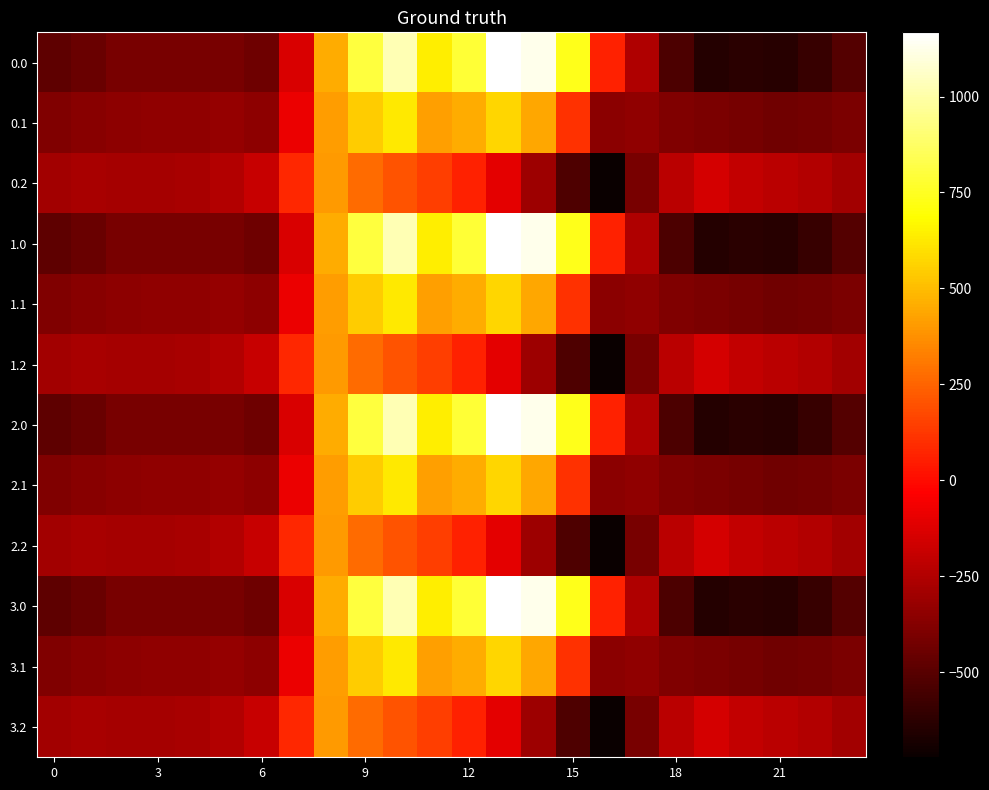

Reading left to right, transcribe all the data shown in this chart.

0.0: -482.0	-449.5	-410.3	-404.4	-404.9	-410.8	-435.0	-136.4	454.2	804.0	1023.2	640.9	784.4	1167.2	1128.3	739.0	67.6	-250.3	-529.6	-644.5	-629.9	-638.4	-592.3	-511.3
0.1: -384.6	-361.1	-347.9	-342.7	-339.6	-329.5	-345.2	-81.6	412.6	542.1	628.1	415.4	456.1	574.0	438.6	111.1	-353.7	-340.1	-388.5	-399.7	-414.5	-432.4	-419.9	-399.4
0.2: -287.1	-272.7	-285.5	-281.0	-274.4	-248.1	-187.1	77.9	407.2	271.1	202.5	149.1	65.2	-104.4	-301.9	-522.2	-721.2	-409.5	-223.1	-151.1	-199.2	-226.4	-247.4	-287.5
1.0: -482.0	-449.5	-410.3	-404.4	-404.9	-410.8	-435.0	-136.4	454.2	804.0	1023.2	640.9	784.4	1167.2	1128.3	739.0	67.6	-250.3	-529.6	-644.5	-629.9	-638.4	-592.3	-511.3
1.1: -384.6	-361.1	-347.9	-342.7	-339.6	-329.5	-345.2	-81.6	412.6	542.1	628.1	415.4	456.1	574.0	438.6	111.1	-353.7	-340.1	-388.5	-399.7	-414.5	-432.4	-419.9	-399.4
1.2: -287.1	-272.7	-285.5	-281.0	-274.4	-248.1	-187.1	77.9	407.2	271.1	202.5	149.1	65.2	-104.4	-301.9	-522.2	-721.2	-409.5	-223.1	-151.1	-199.2	-226.4	-247.4	-287.5
2.0: -482.0	-449.5	-410.3	-404.4	-404.9	-410.8	-435.0	-136.4	454.2	804.0	1023.2	640.9	784.4	1167.2	1128.3	739.0	67.6	-250.3	-529.6	-644.5	-629.9	-638.4	-592.3	-511.3
2.1: -384.6	-361.1	-347.9	-342.7	-339.6	-329.5	-345.2	-81.6	412.6	542.1	628.1	415.4	456.1	574.0	438.6	111.1	-353.7	-340.1	-388.5	-399.7	-414.5	-432.4	-419.9	-399.4
2.2: -287.1	-272.7	-285.5	-281.0	-274.4	-248.1	-187.1	77.9	407.2	271.1	202.5	149.1	65.2	-104.4	-301.9	-522.2	-721.2	-409.5	-223.1	-151.1	-199.2	-226.4	-247.4	-287.5
3.0: -482.0	-449.5	-410.3	-404.4	-404.9	-410.8	-435.0	-136.4	454.2	804.0	1023.2	640.9	784.4	1167.2	1128.3	739.0	67.6	-250.3	-529.6	-644.5	-629.9	-638.4	-592.3	-511.3
3.1: -384.6	-361.1	-347.9	-342.7	-339.6	-329.5	-345.2	-81.6	412.6	542.1	628.1	415.4	456.1	574.0	438.6	111.1	-353.7	-340.1	-388.5	-399.7	-414.5	-432.4	-419.9	-399.4
3.2: -287.1	-272.7	-285.5	-281.0	-274.4	-248.1	-187.1	77.9	407.2	271.1	202.5	149.1	65.2	-104.4	-301.9	-522.2	-721.2	-409.5	-223.1	-151.1	-199.2	-226.4	-247.4	-287.5